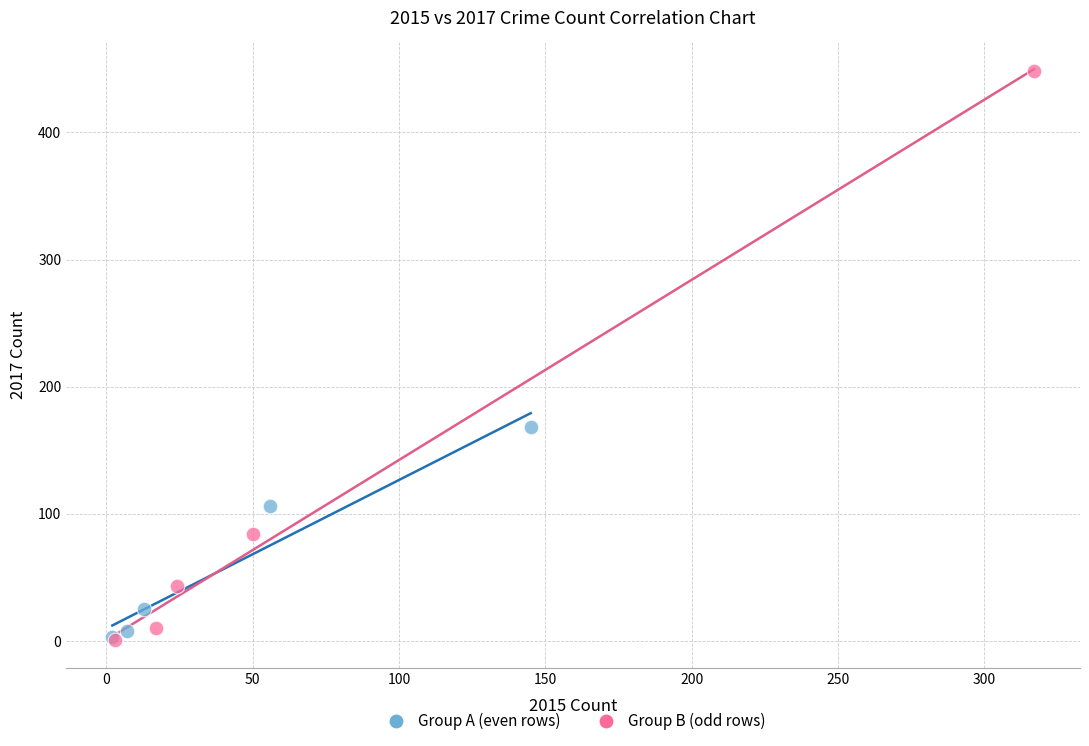

Which series has the largest Y range (max minus min)?

Group B (odd rows)